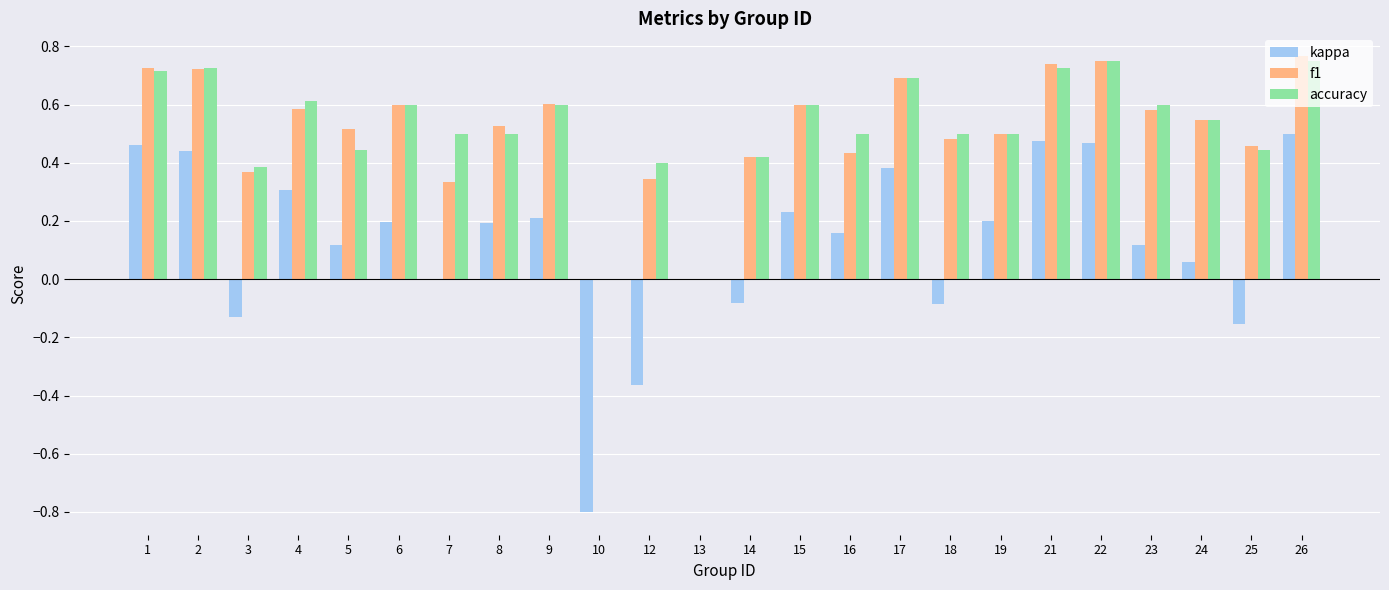

What is the total value across all series at 1?

1.9